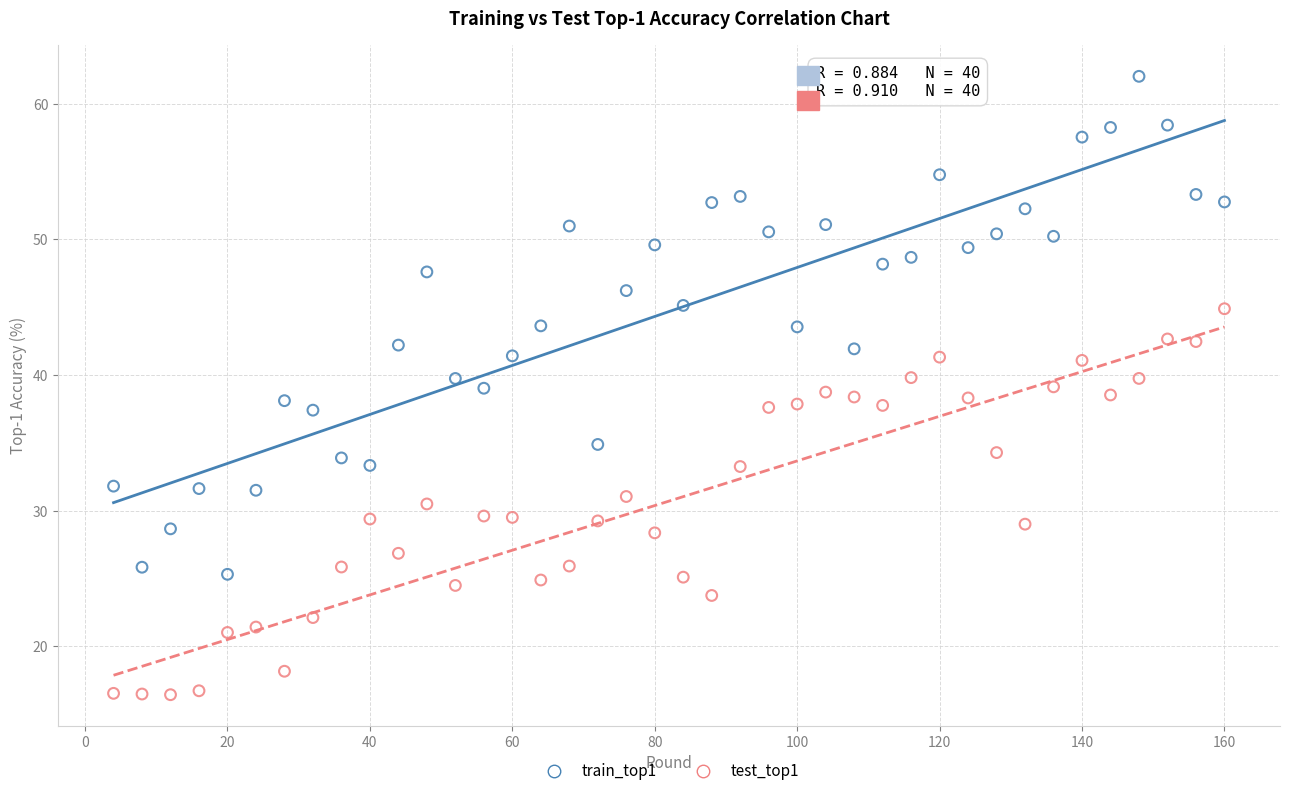

Which series has the largest Y range (max minus min)?

train_top1